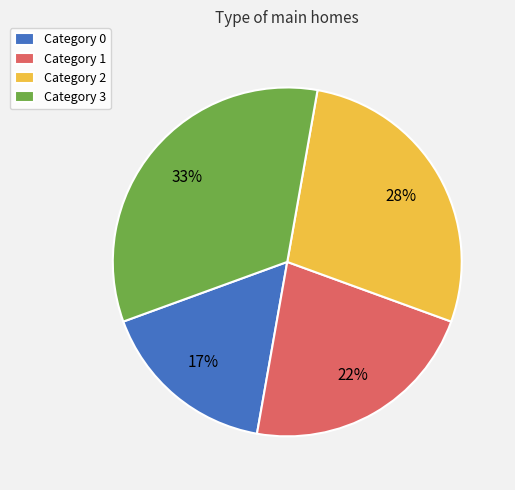

What percentage is the Category 2 slice, to the nearest percent?

28%